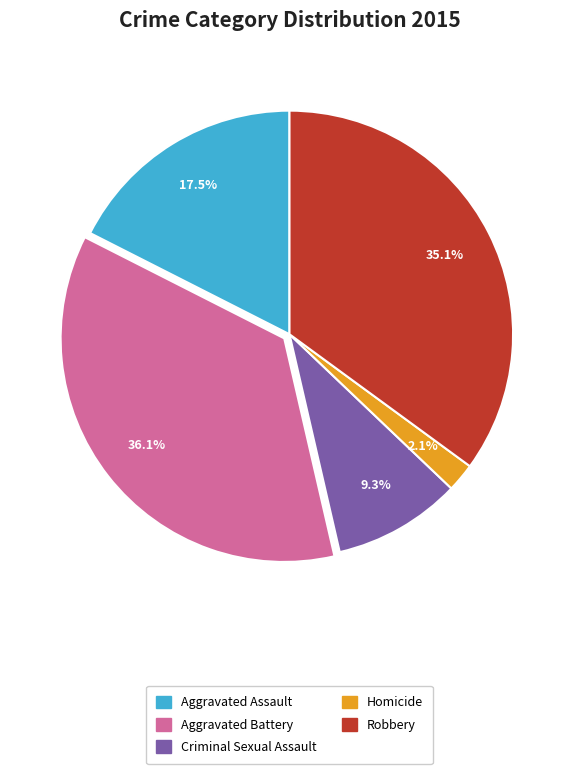

True or false: Aggravated Battery accounts for 36% of the total.

True